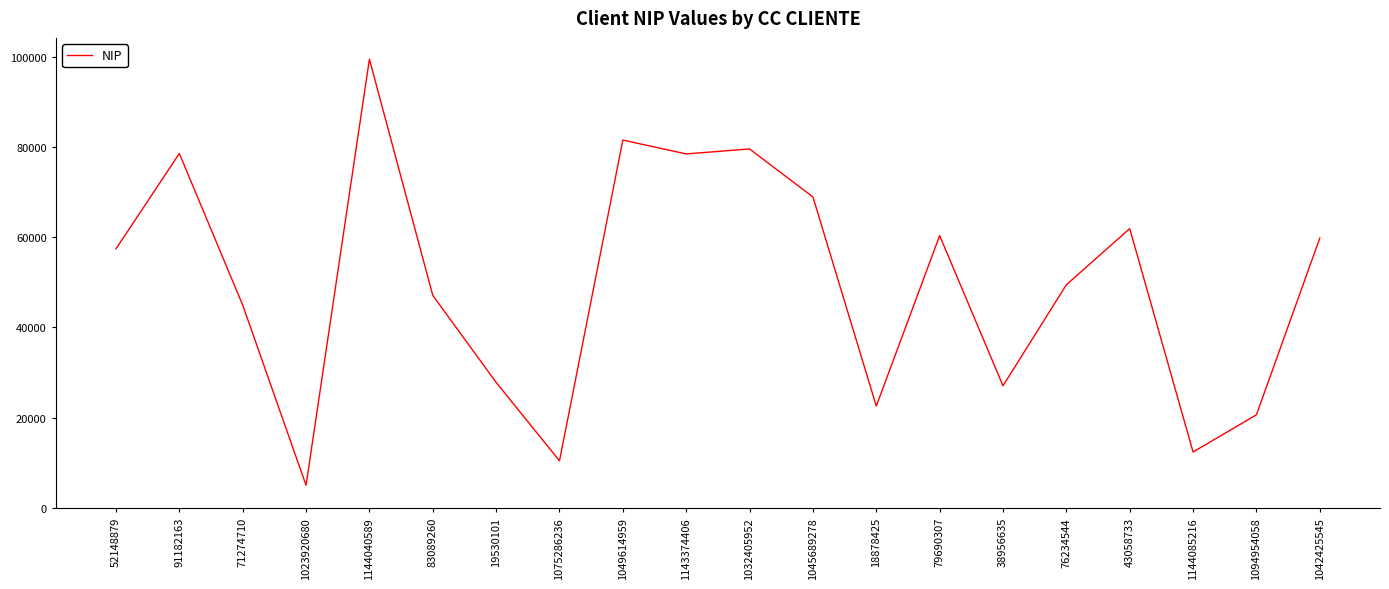

What is the difference between the maximum and minimum values?

94398